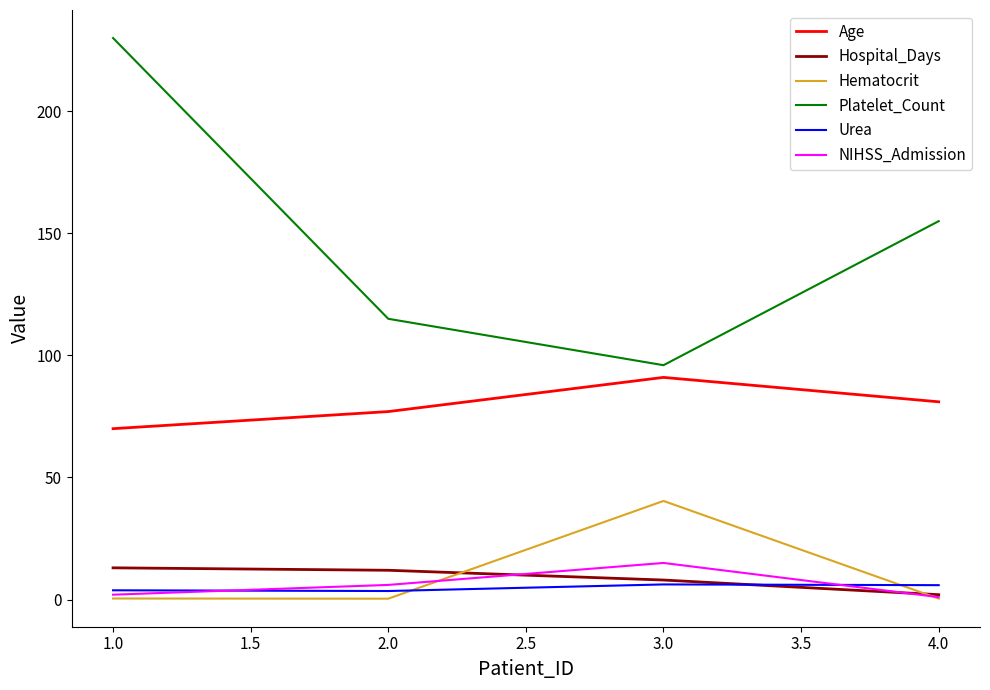

Is the value of Hematocrit at 2.0 greater than the value of Age at 1.0?

No